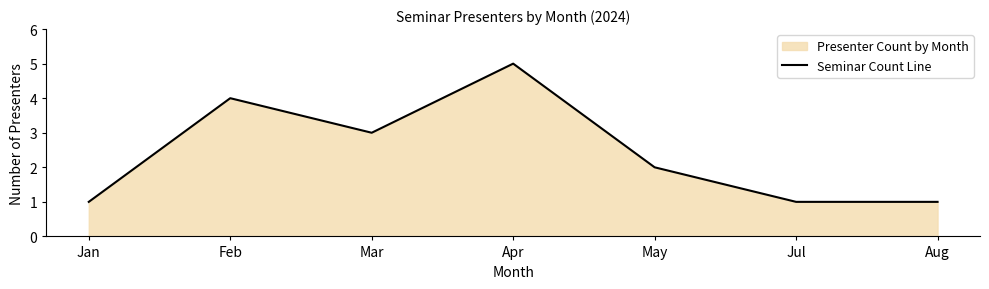

Which has a higher value, Apr or May?

Apr